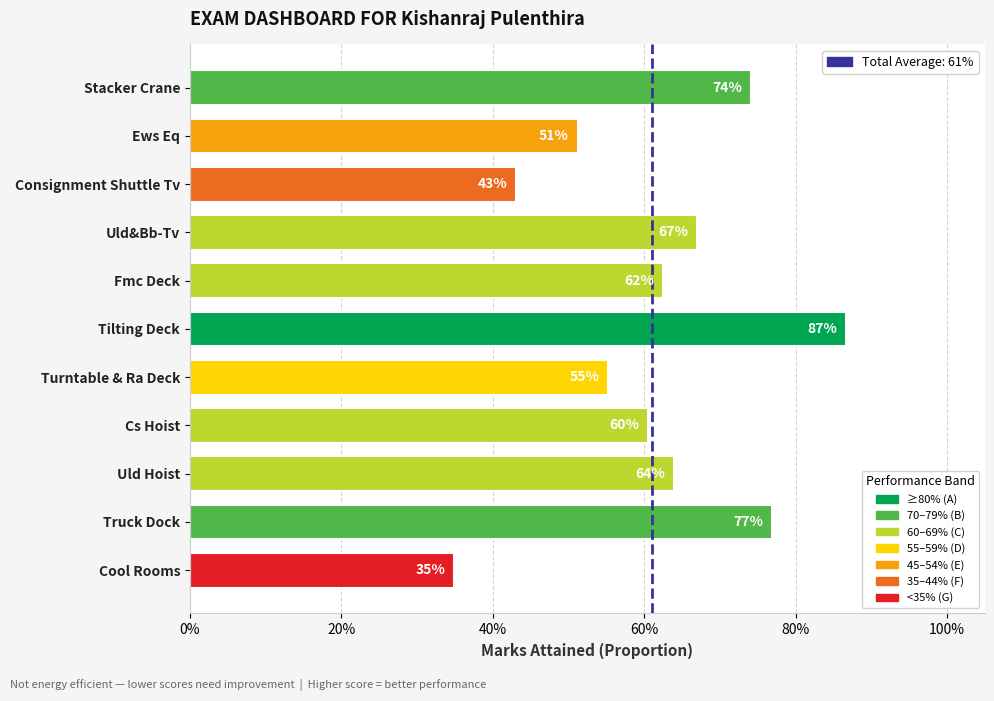

How many bars are there in total?

11